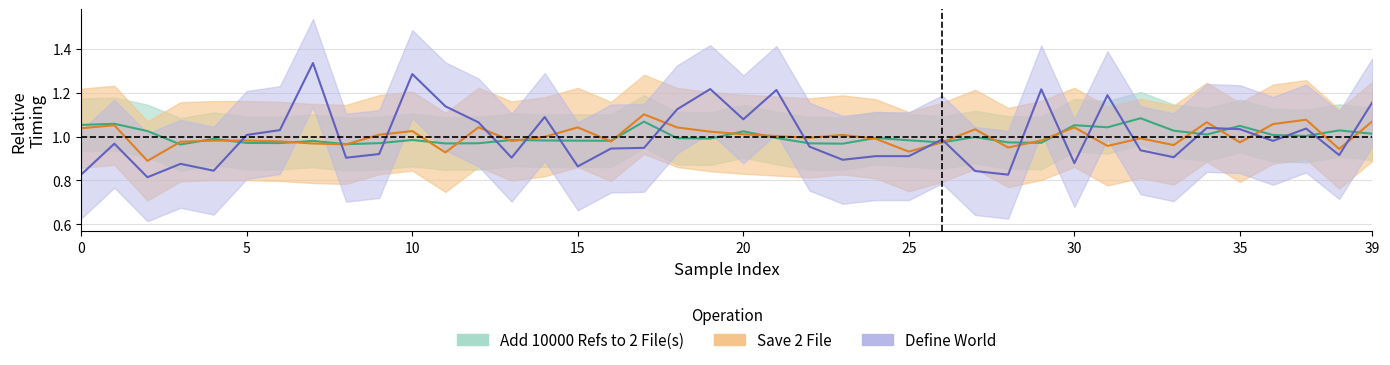

What is the sum of the Define World values at 23 and 25?

1.8